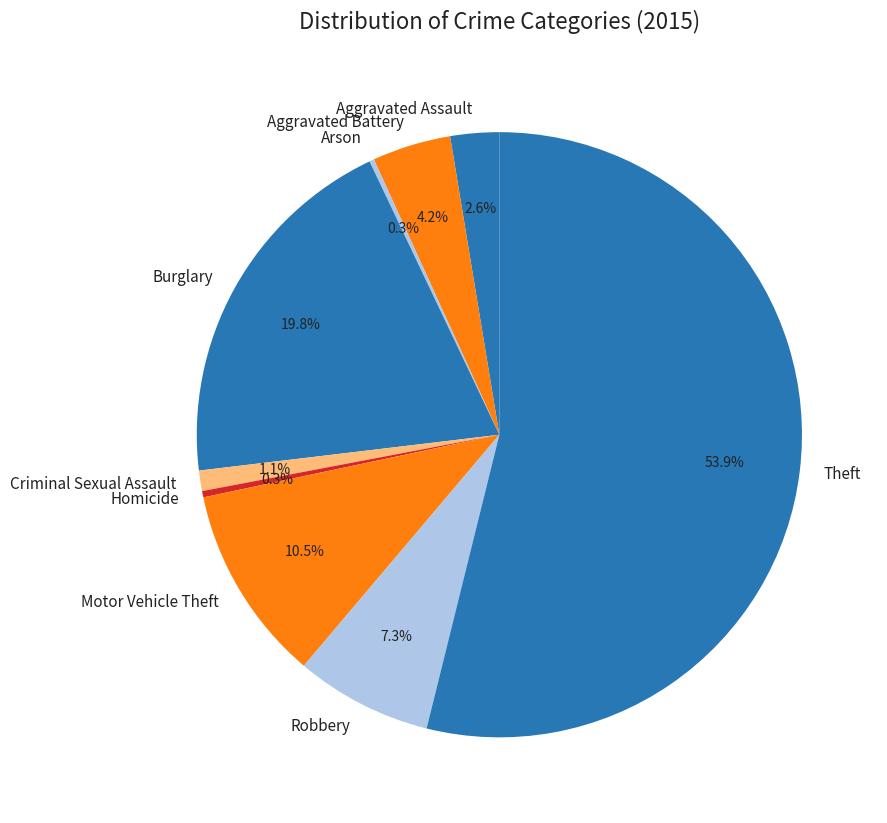

Which slice is the largest?

Theft